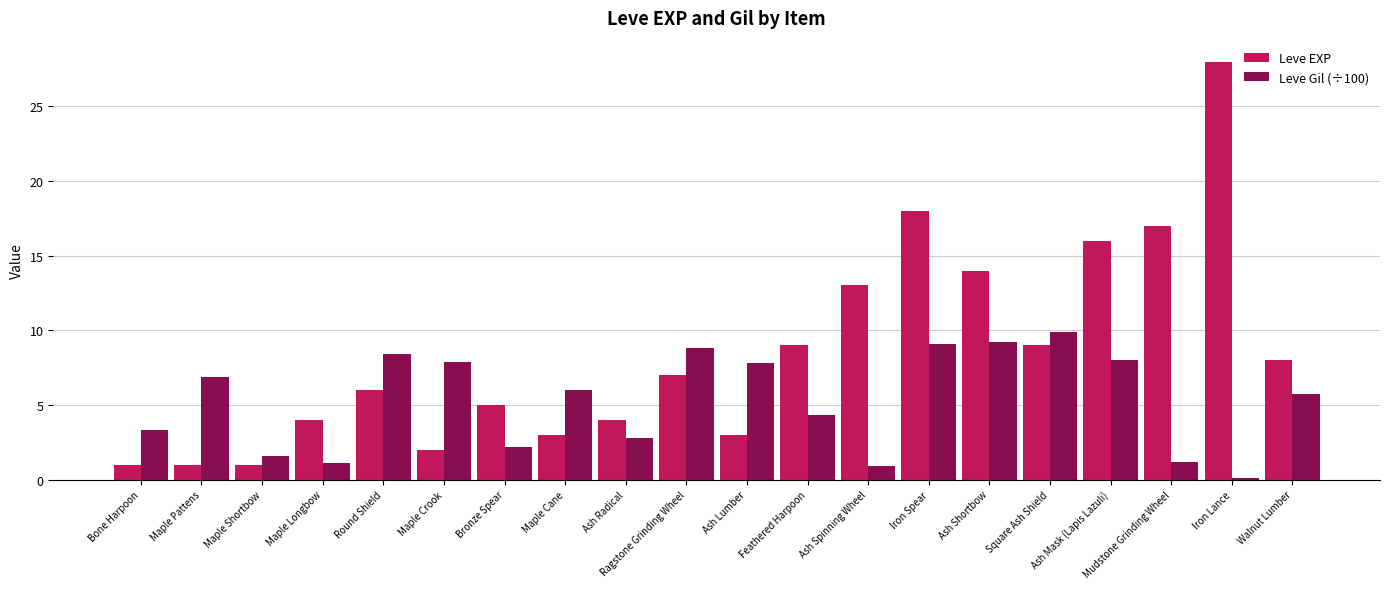

Read the Leve EXP value at Feathered Harpoon.

9.0